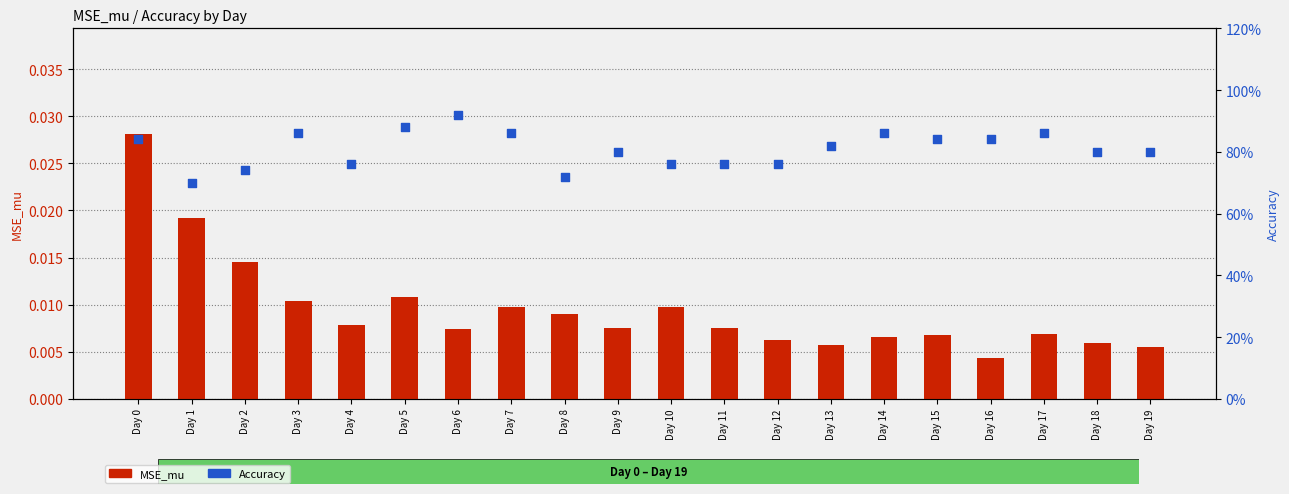

At how many categories does at least one series exceed 0?

20